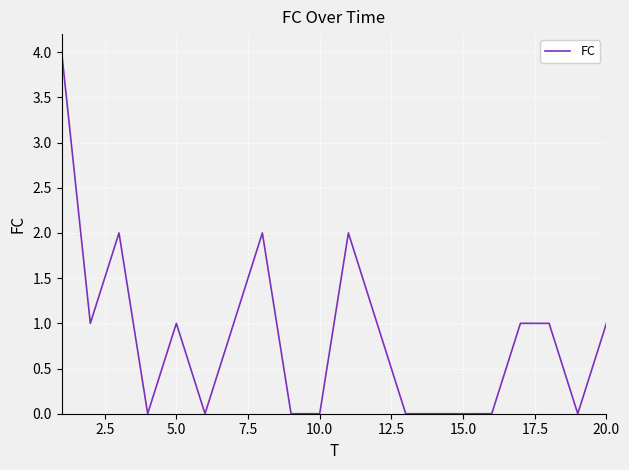

What is the maximum value shown in the chart?

4